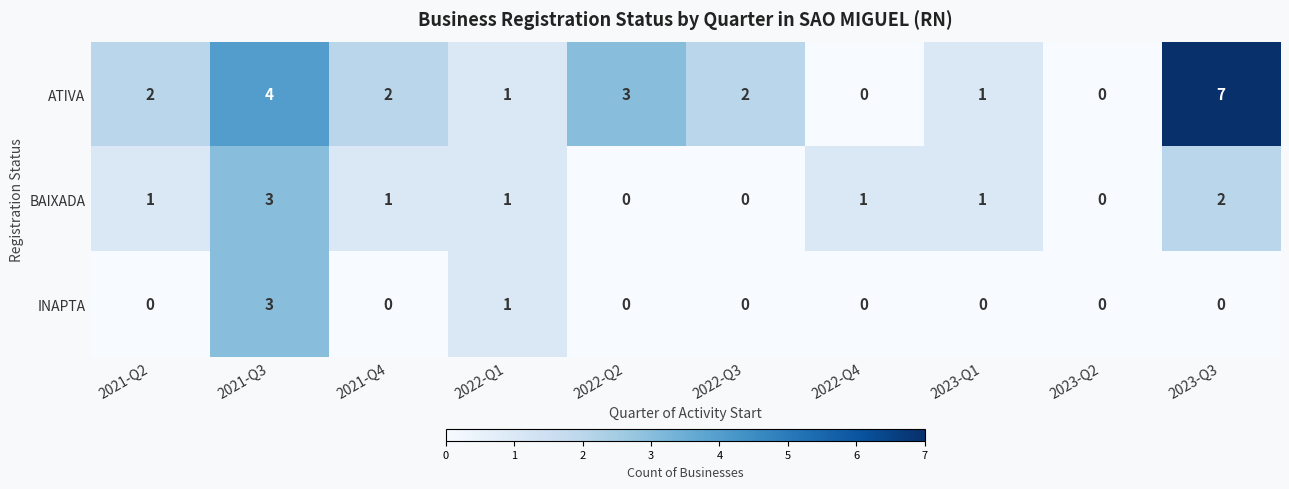

How many data points in INAPTA are above 0?

2